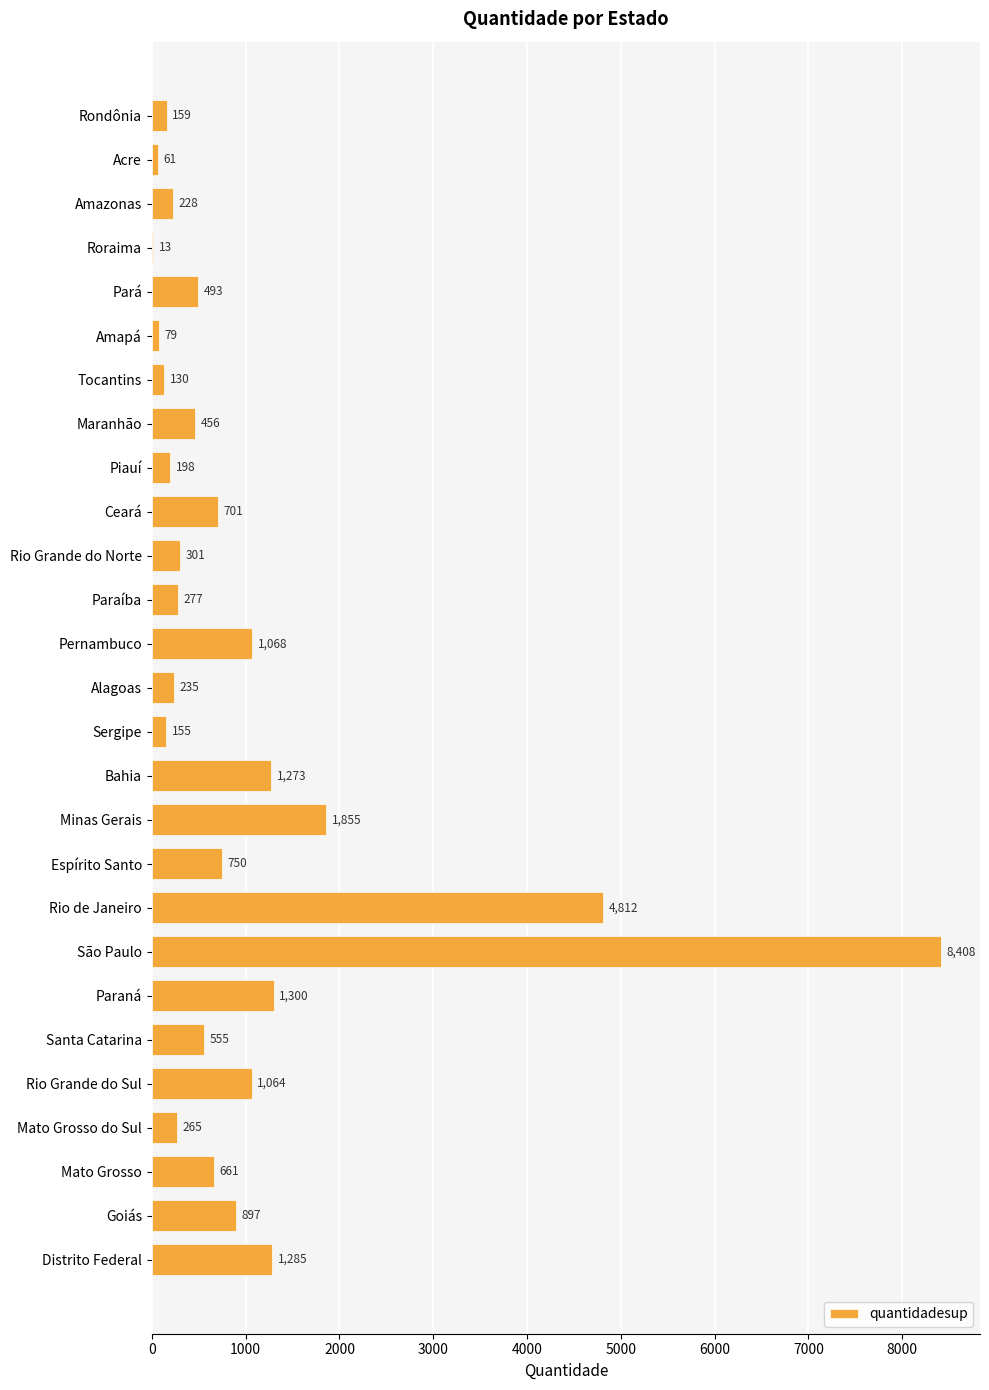

Reading top to bottom, what are all the values shown in this chart?

Rondônia=159	Acre=61	Amazonas=228	Roraima=13	Pará=493	Amapá=79	Tocantins=130	Maranhão=456	Piauí=198	Ceará=701	Rio Grande do Norte=301	Paraíba=277	Pernambuco=1068	Alagoas=235	Sergipe=155	Bahia=1273	Minas Gerais=1855	Espírito Santo=750	Rio de Janeiro=4812	São Paulo=8408	Paraná=1300	Santa Catarina=555	Rio Grande do Sul=1064	Mato Grosso do Sul=265	Mato Grosso=661	Goiás=897	Distrito Federal=1285